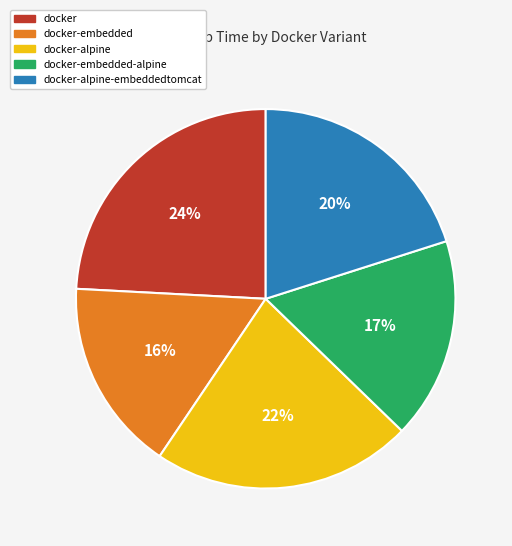

Is there a majority slice in this chart?

No